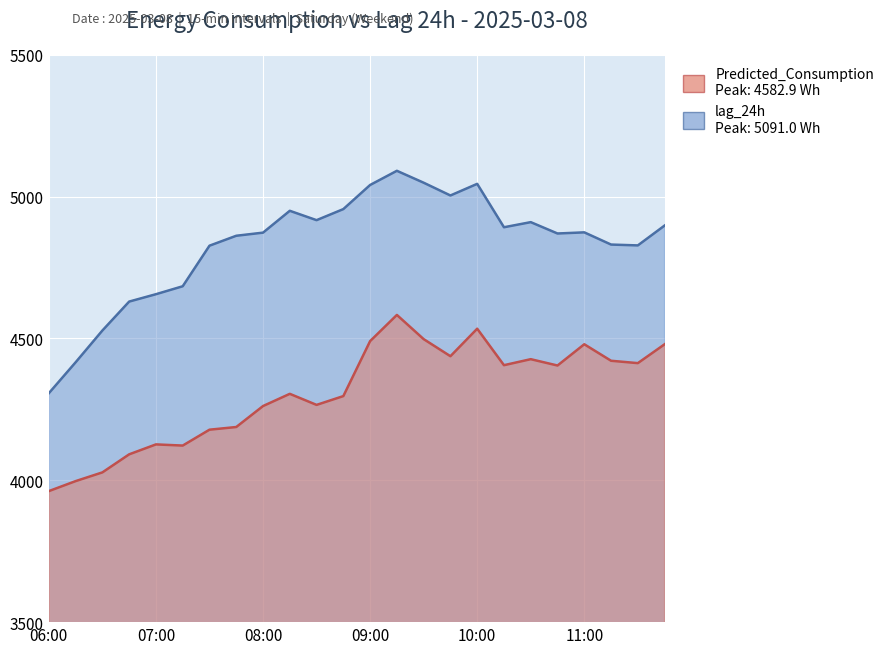

True or false: Predicted_Consumption and lag_24h intersect in this chart.

False